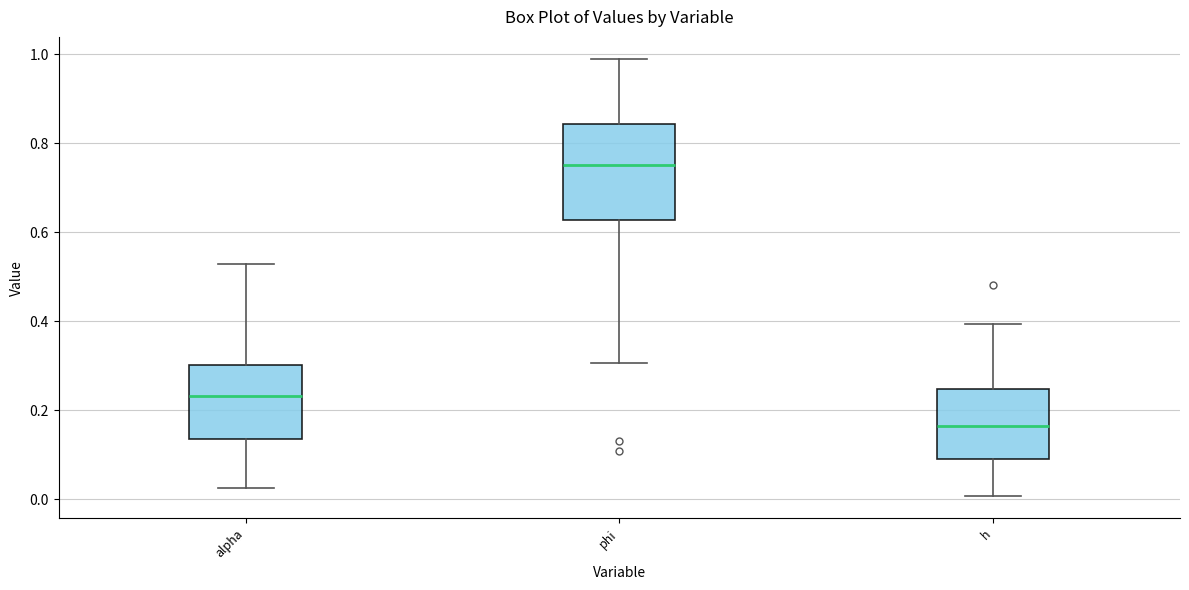

Reading left to right, read every box against the y-axis: the position of its median line, the range the box covers, and the ends of its whiskers. The values are not printed on the chart, so give them approximately, as read against the axis.

alpha: median 0.24, box 0.14 to 0.30, whiskers 0.02 to 0.52
phi: median 0.76, box 0.62 to 0.84, whiskers 0.30 to 0.98
h: median 0.16, box 0.10 to 0.24, whiskers 0.00 to 0.40